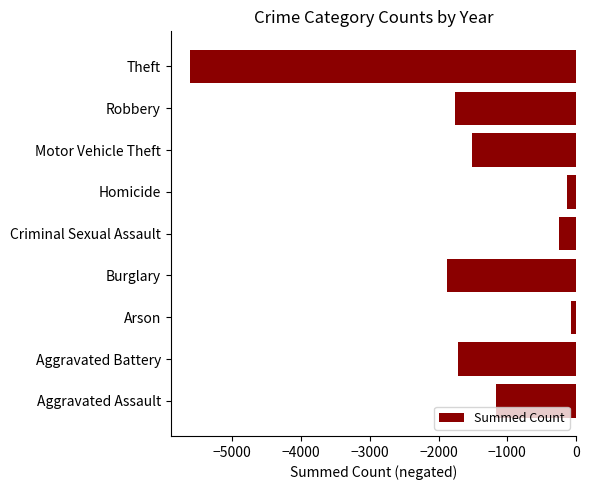

The value at Robbery is -1766. True or false?

True